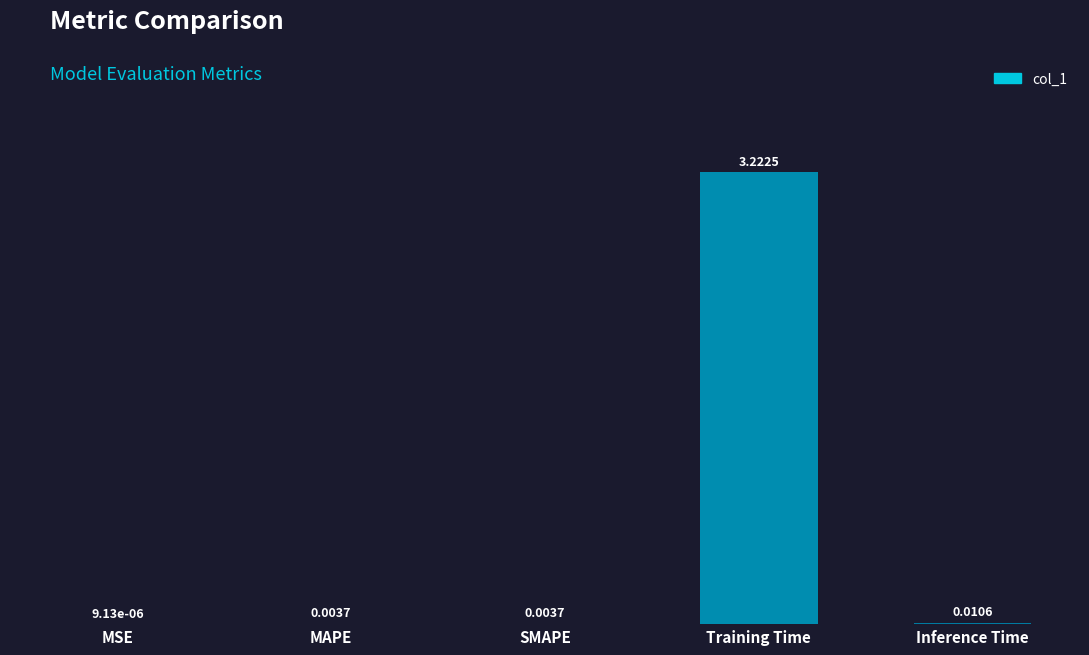

Which has a higher value, MSE or Training Time?

Training Time